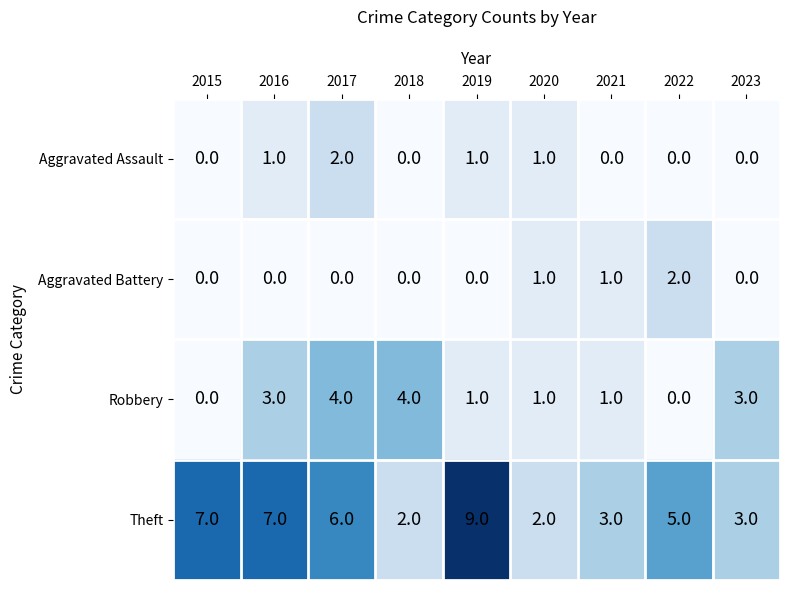

At which category is the sum across all series the highest?

2017